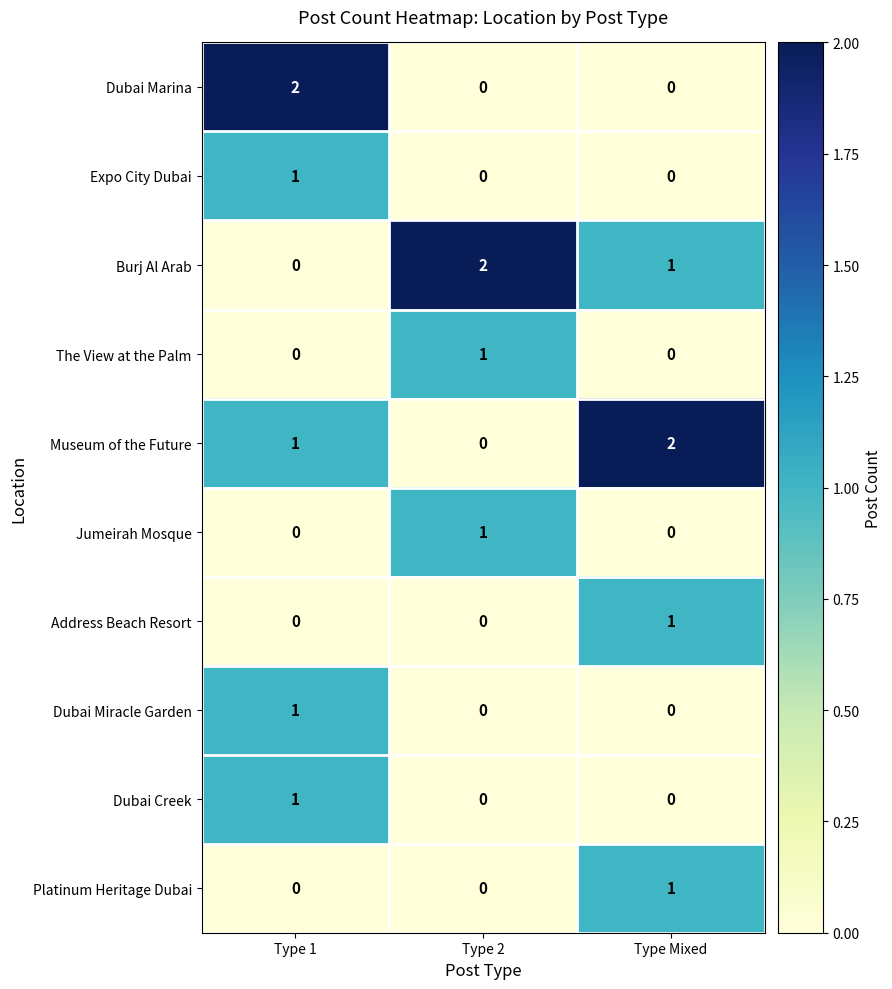

Count the number of data series in this chart.

10